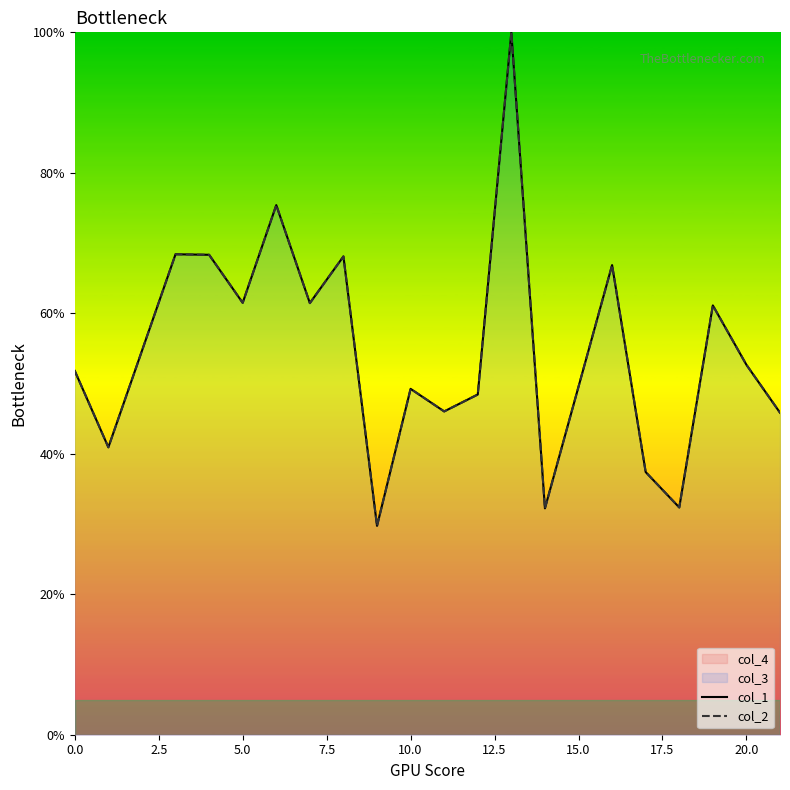

Is it true that col_2 equals 94.0 at 17?

False